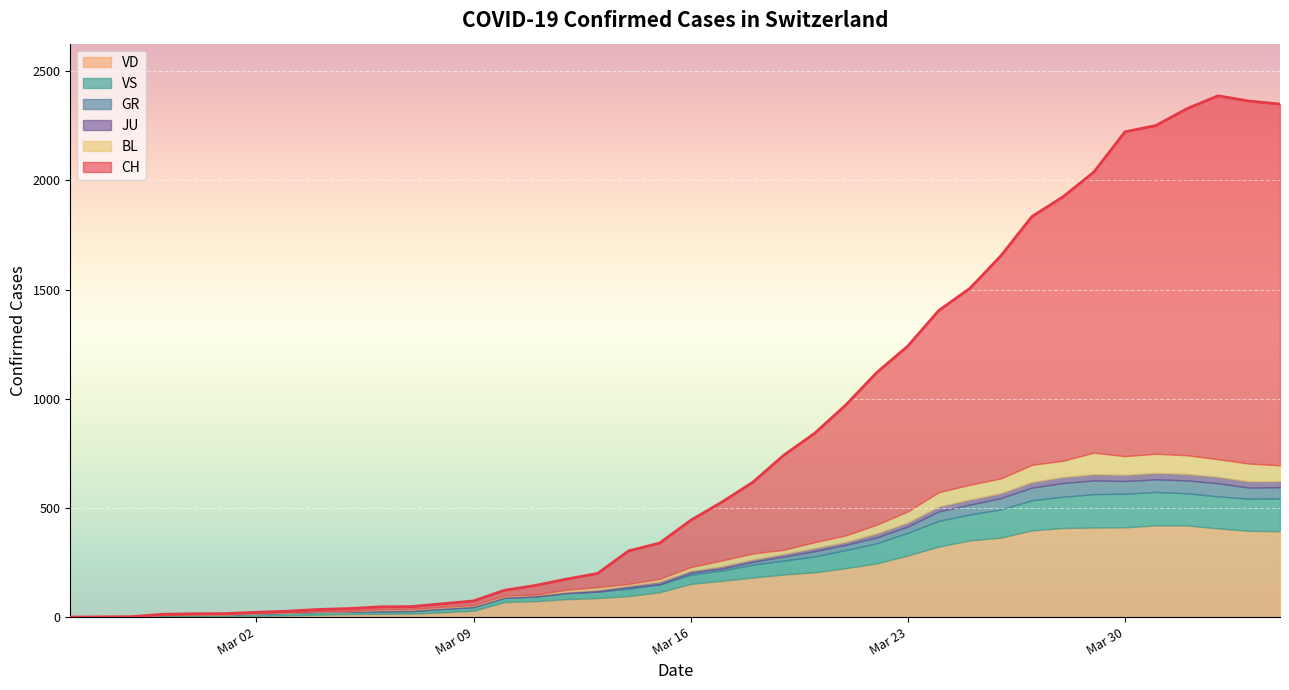

Between 2020-03-05 and 2020-03-18, which series saw the biggest shift?

CH